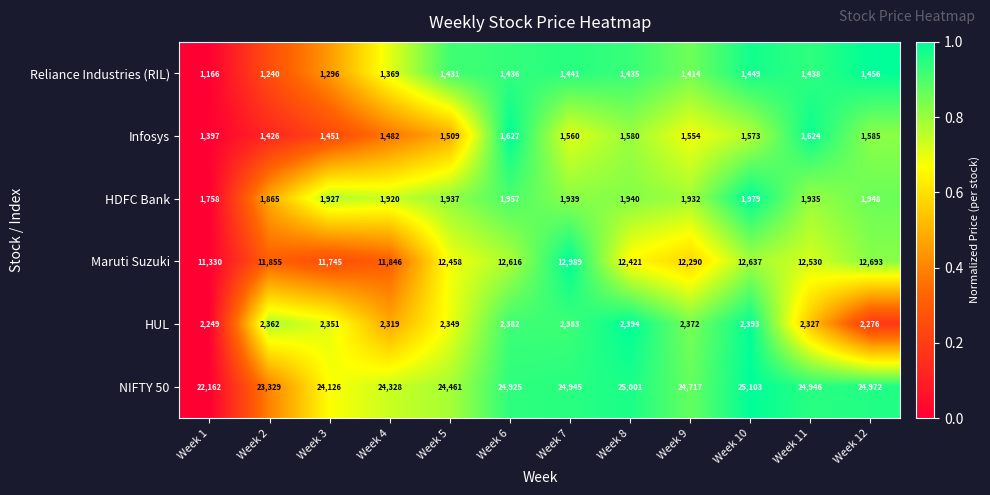

What value does the Infosys series have at Week 1?

1397